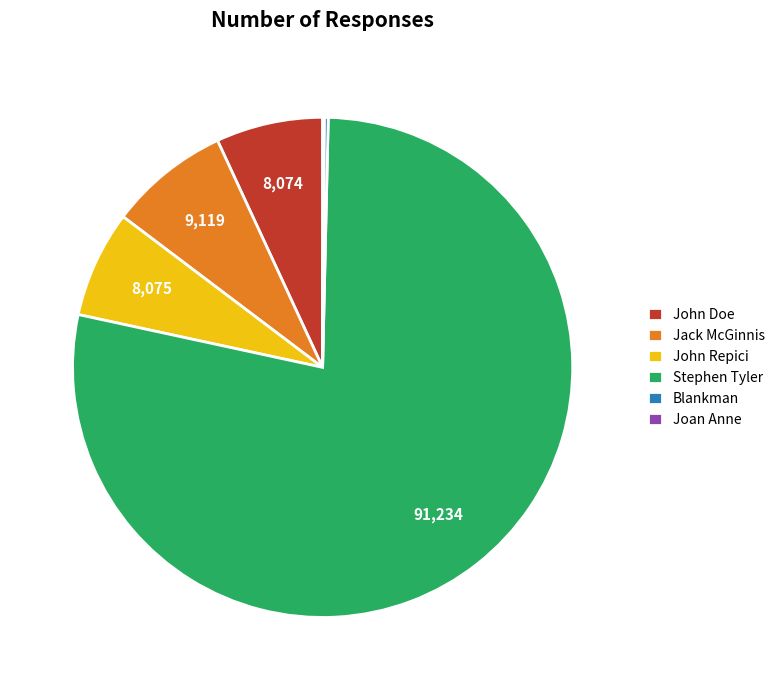

Which slice is the largest?

Stephen Tyler